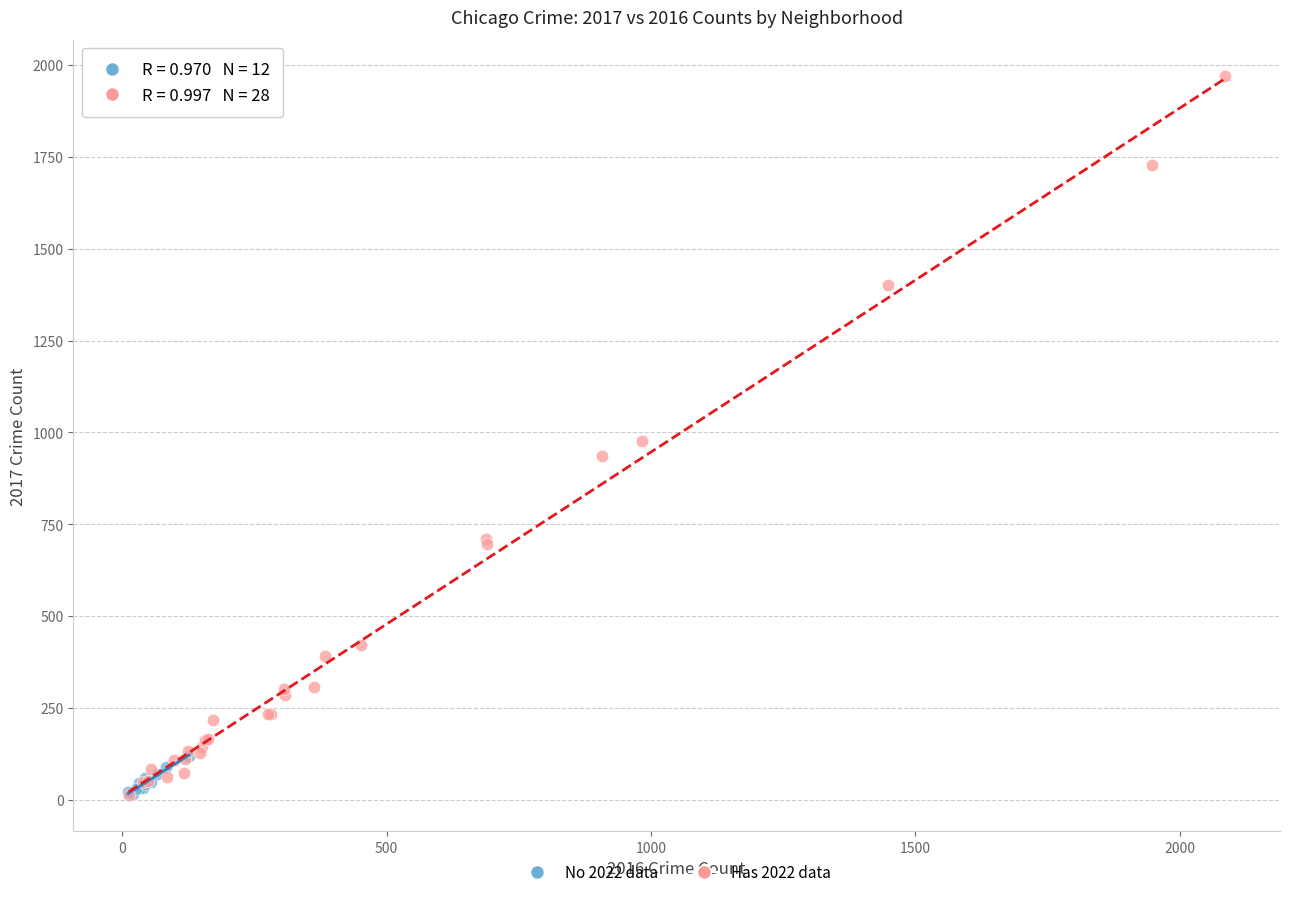

Which series reaches the maximum Y coordinate?

Has 2022 data